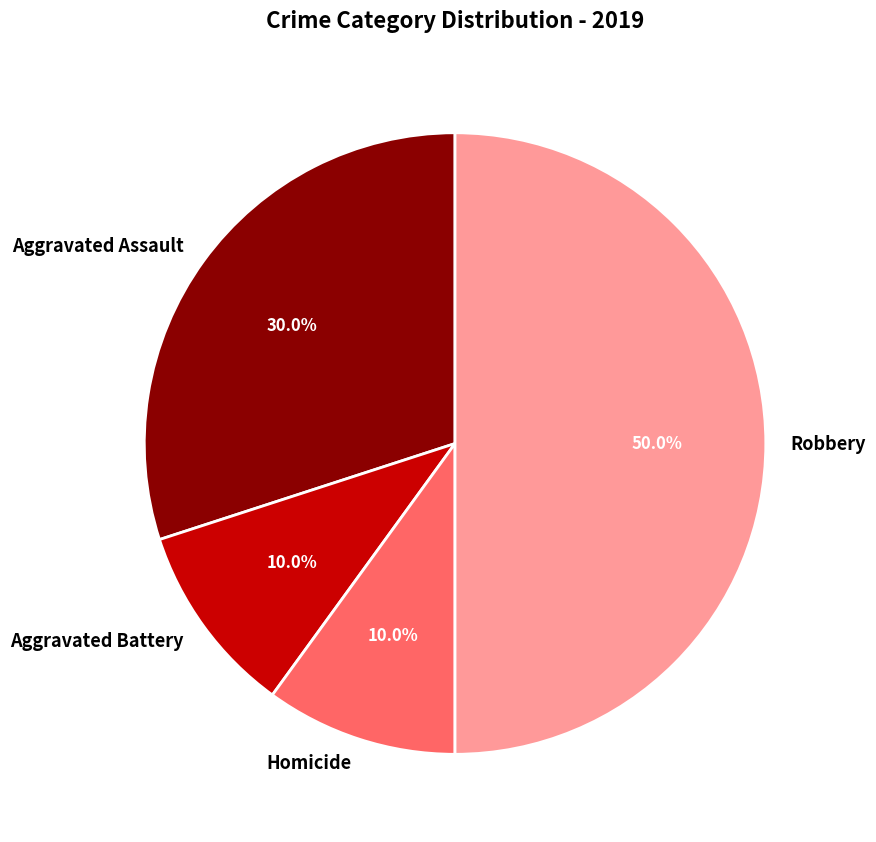

What is the ratio of the value at Robbery to the value at Aggravated Battery?

5.0